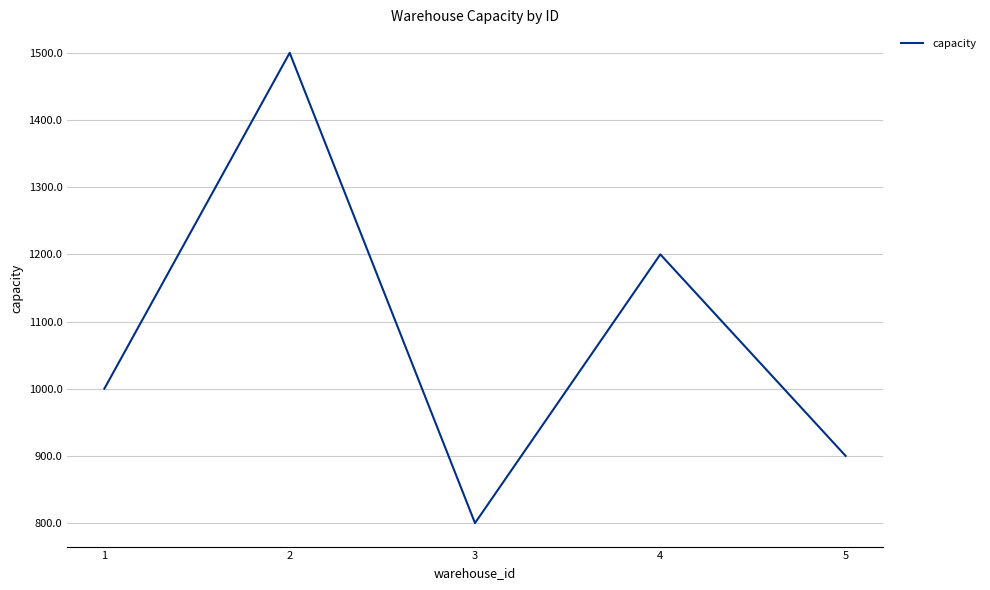

At which category does the chart reach its minimum across all series?

3